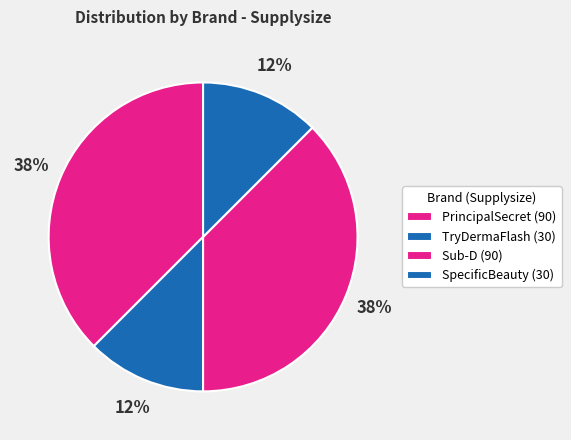

To the nearest percent, what is the difference between the largest and smallest slice percentages?

25%